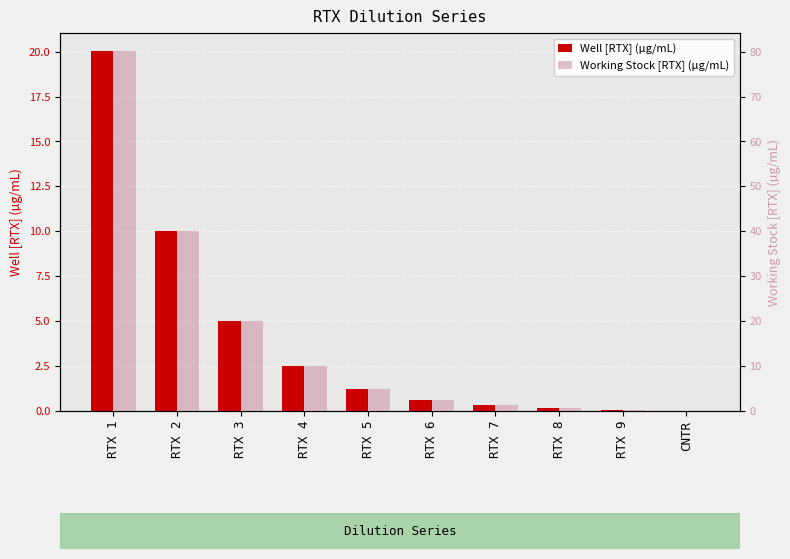

Rank the series by their maximum value, from lowest to highest.

Well [RTX] (µg/mL), Working Stock [RTX] (µg/mL)